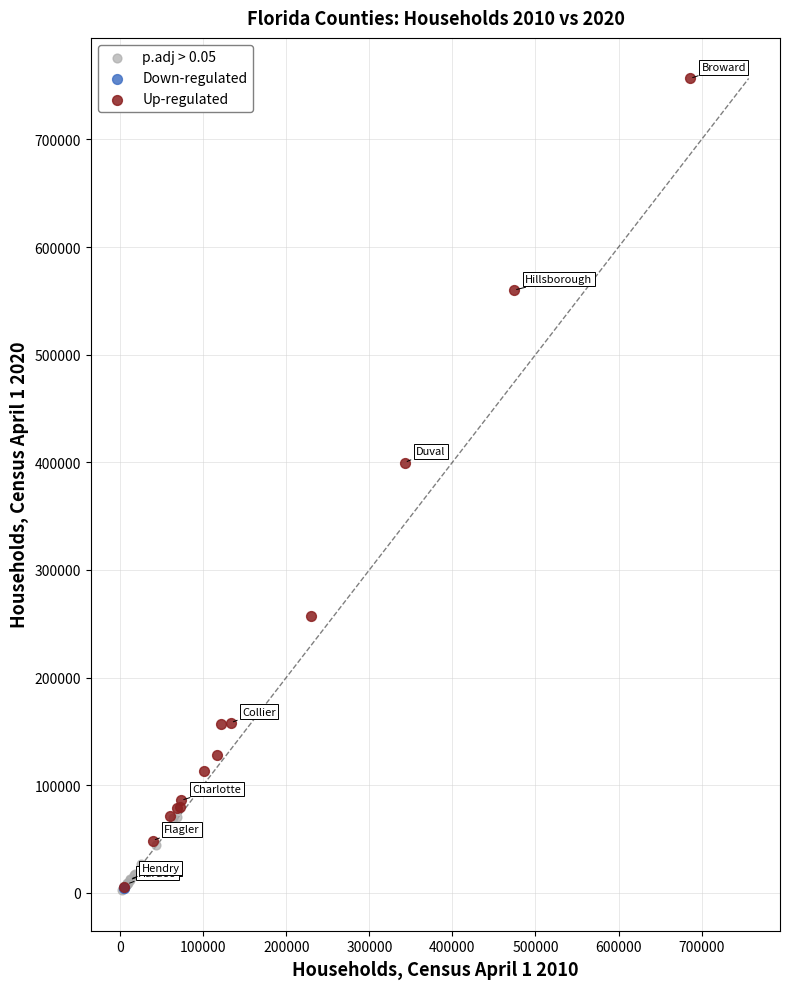

Which series contains the highest Y value?

Up-regulated